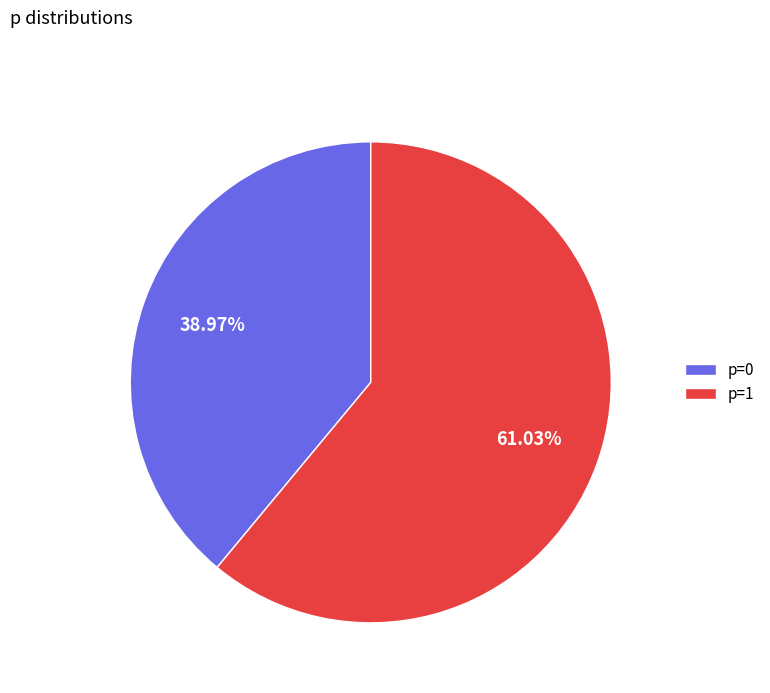

Which slice represents more than half of the pie?

p=1